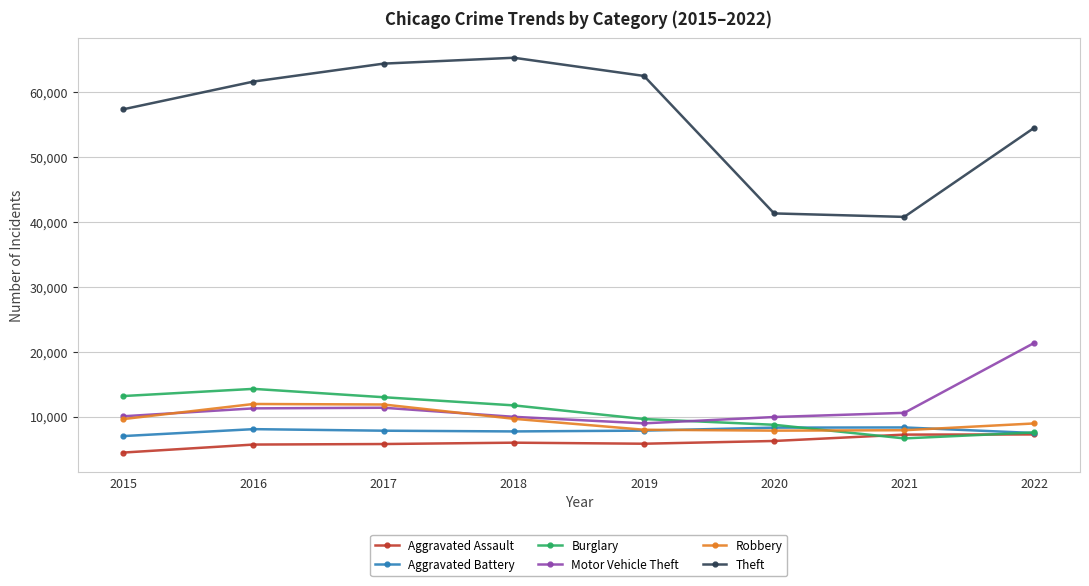

What is the value of the Robbery point at the 1st from the left?

9638